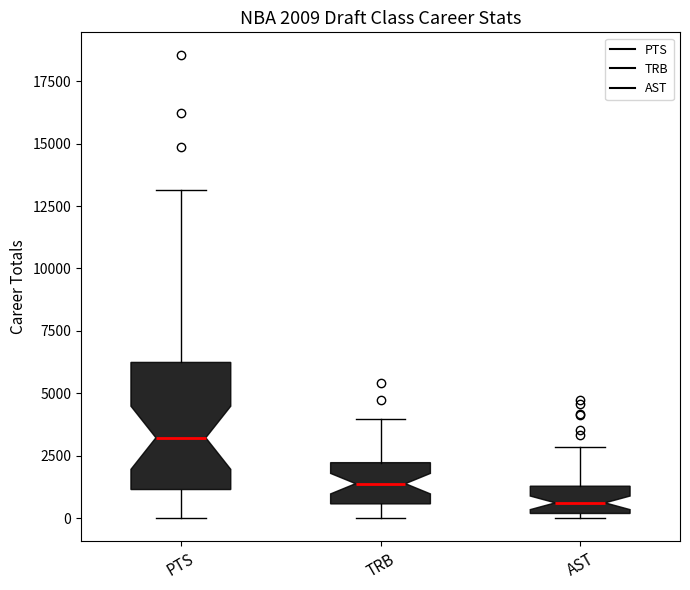

Which box is the tallest, from its lower edge to its upper edge?

PTS